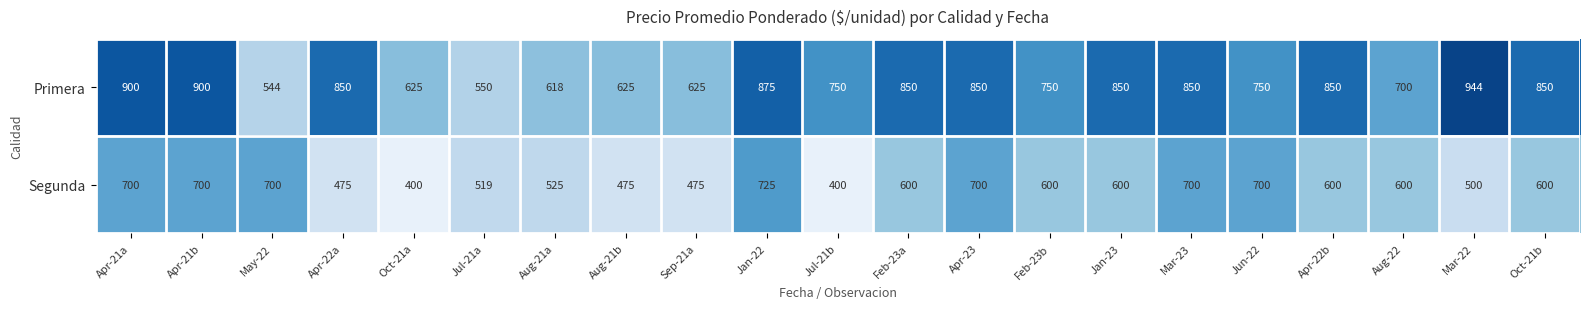

What is the difference between the highest and lowest values at Mar-23?

150